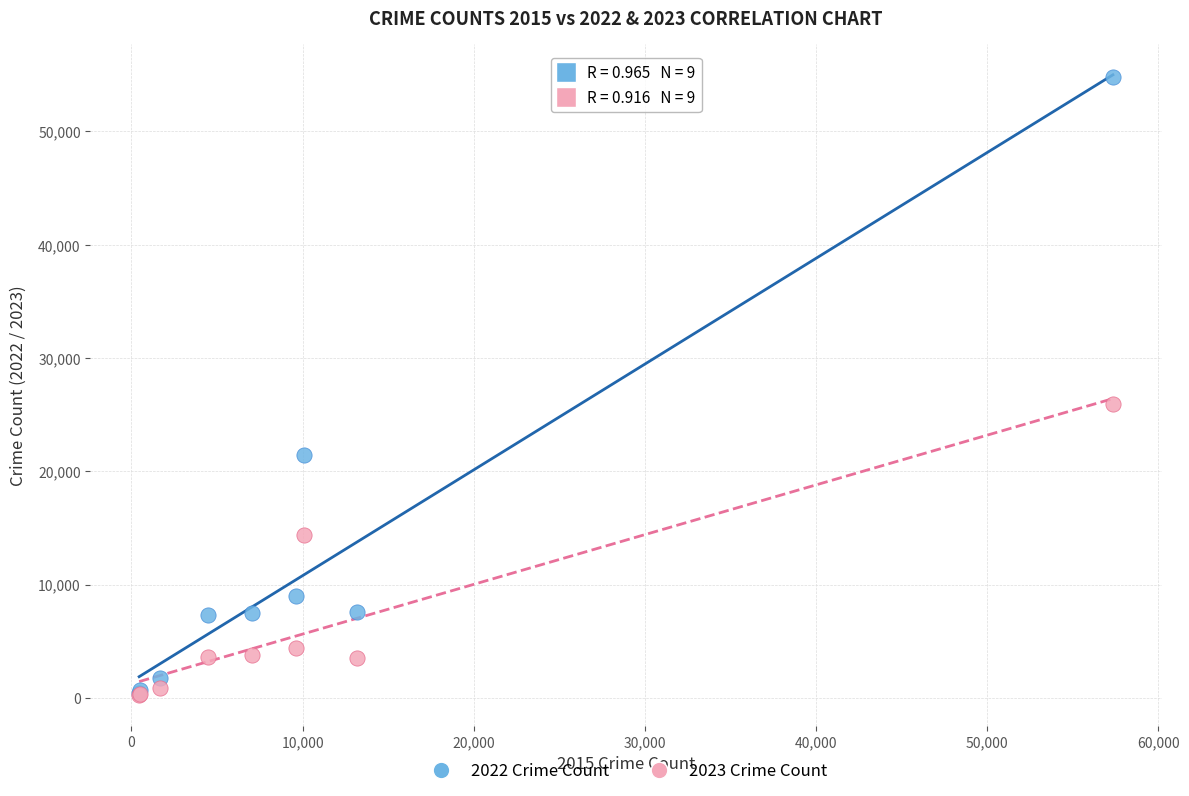

Which series has the widest spread of Y values?

2022 Crime Count